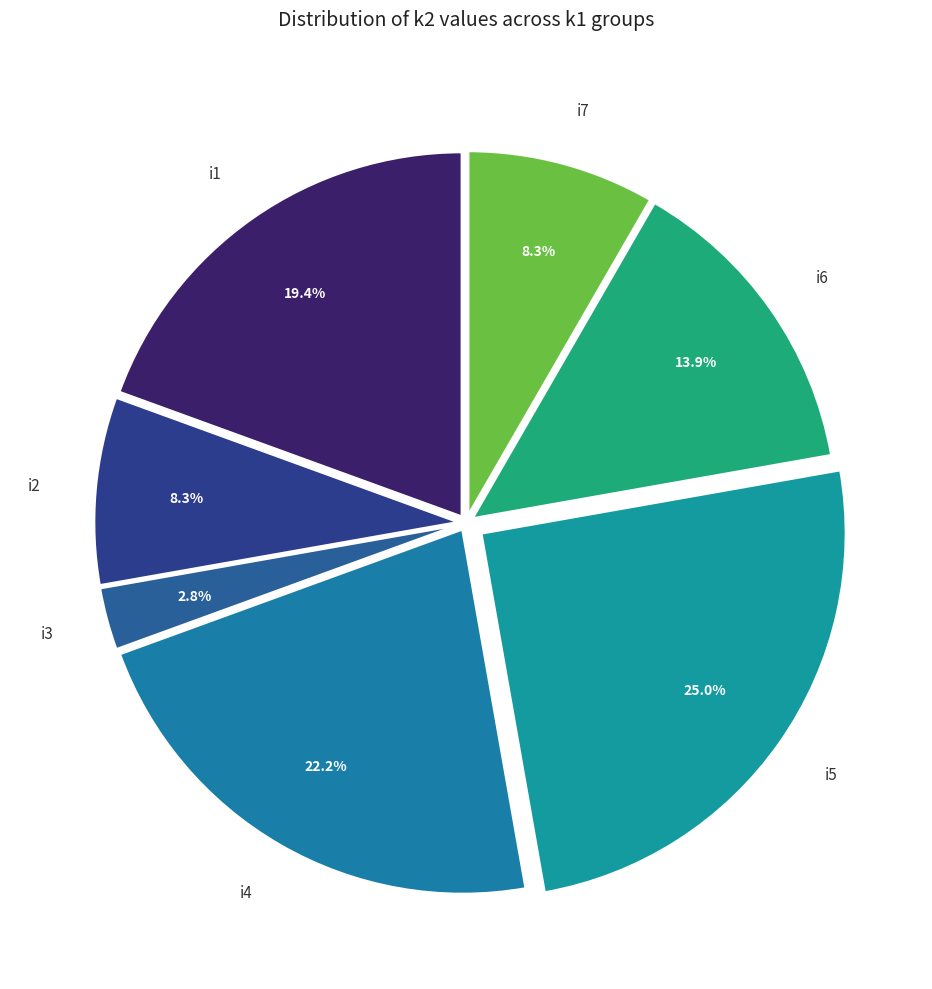

Combined, what portion of the pie is i6 and i5?

38.9%